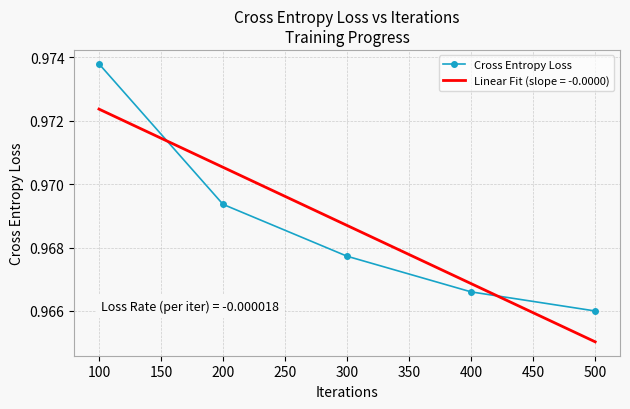

At which category is the sum across all series the highest?

100